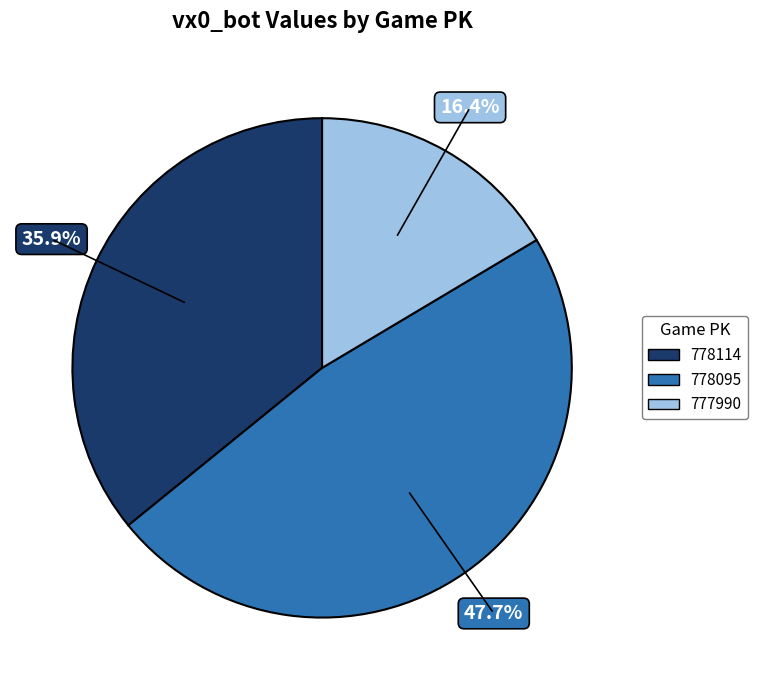

True or false: 777990 accounts for 16% of the total.

True